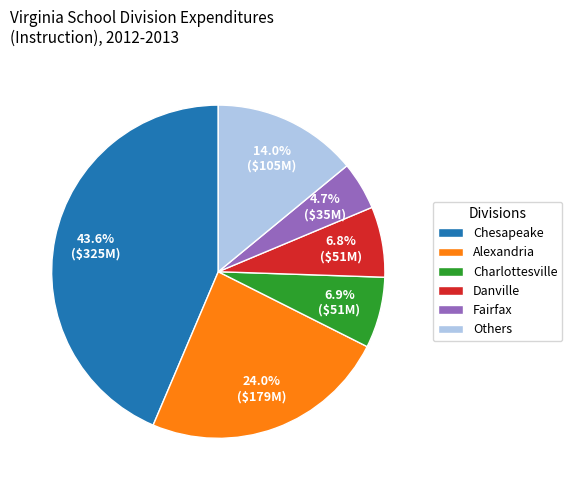

Which slice is the largest?

Chesapeake